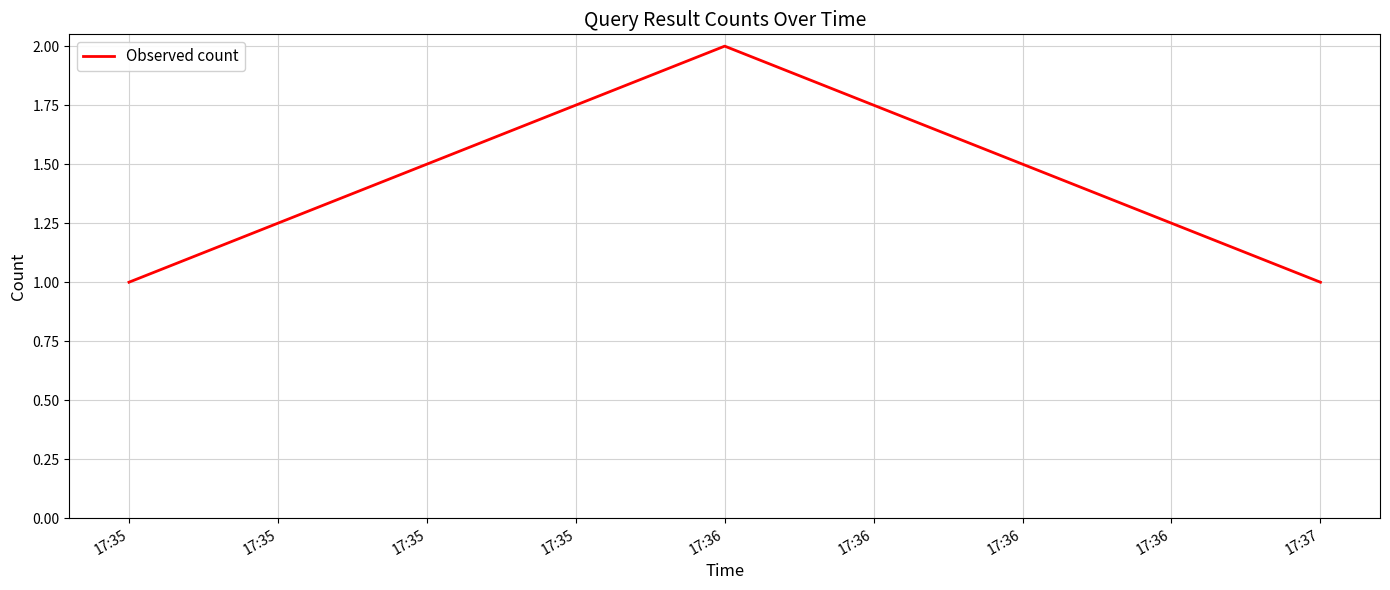

Reading right to left, transcribe all the data shown in this chart.

1	2	1